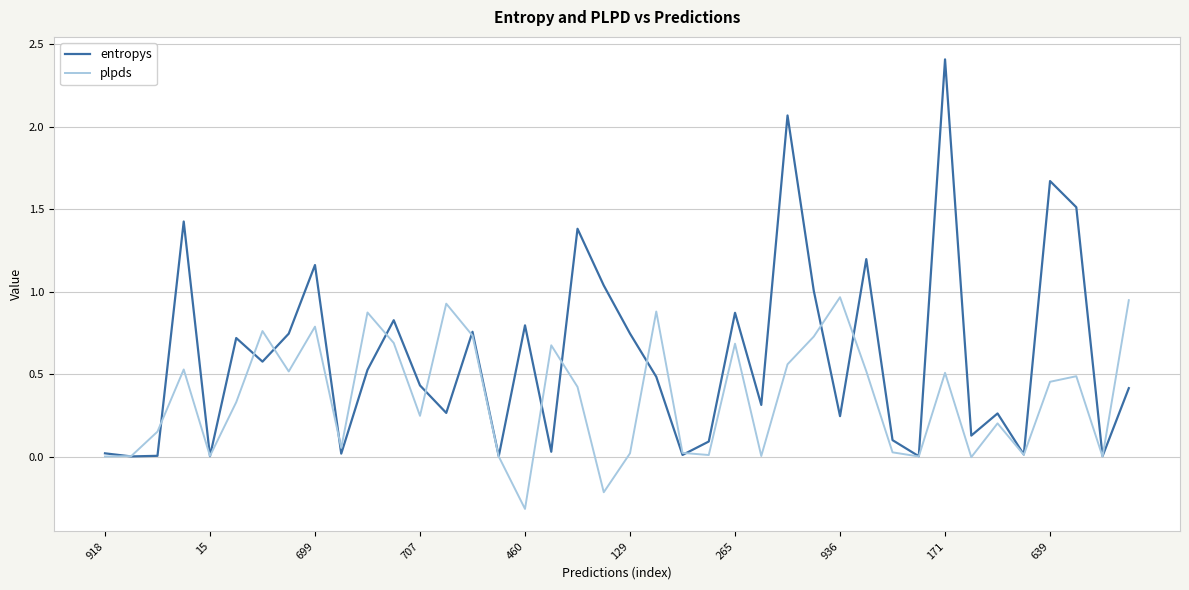

In entropys, how many points are lower than both neighbors (excluding endpoints)?

14